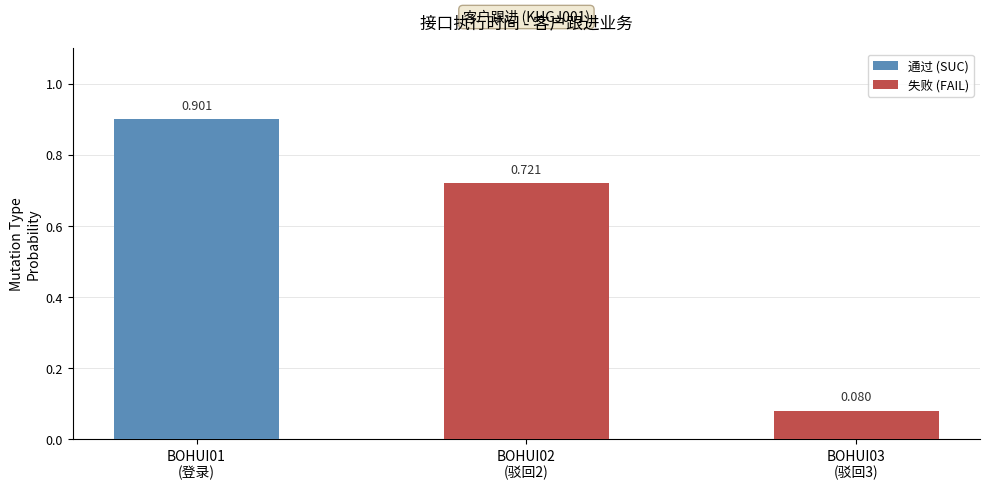

At which category does the chart reach its peak across all series?

BOHUI01